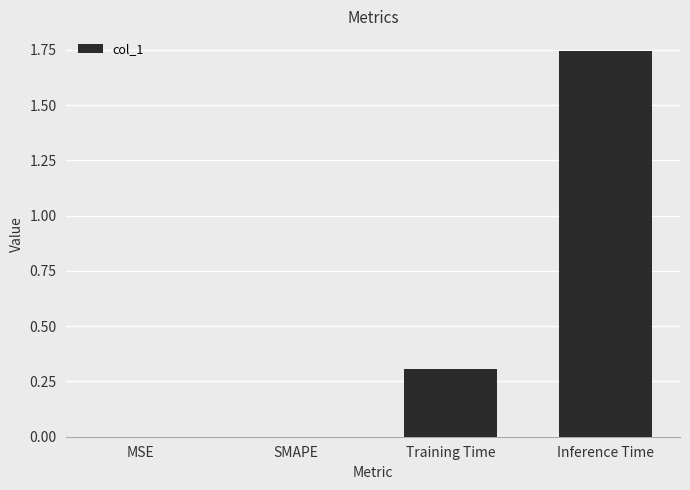

The chart shows a value of 0.3 at Training Time. True or false?

True